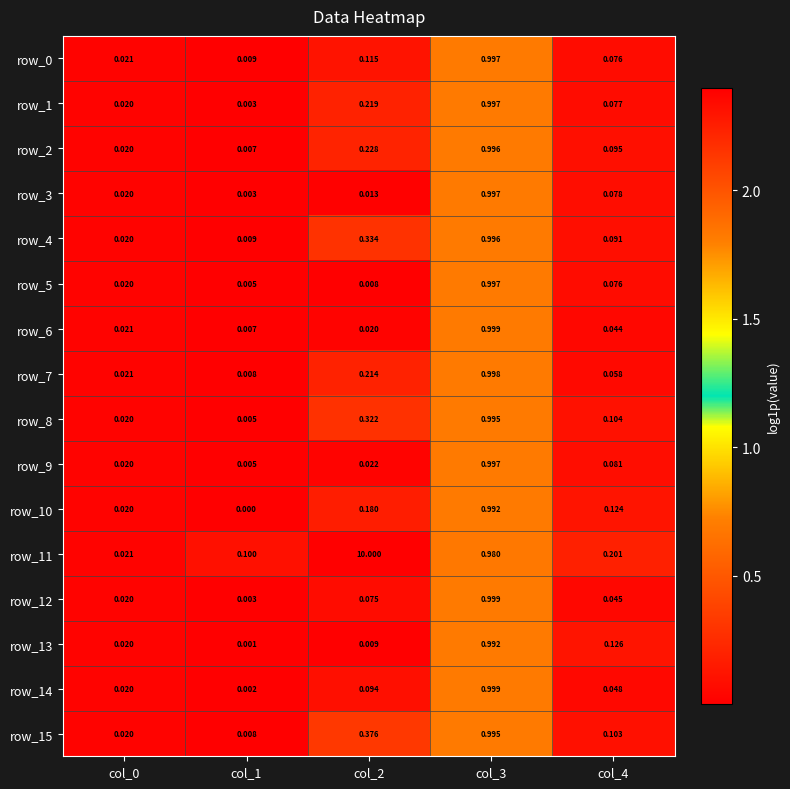

Count the number of data series in this chart.

16